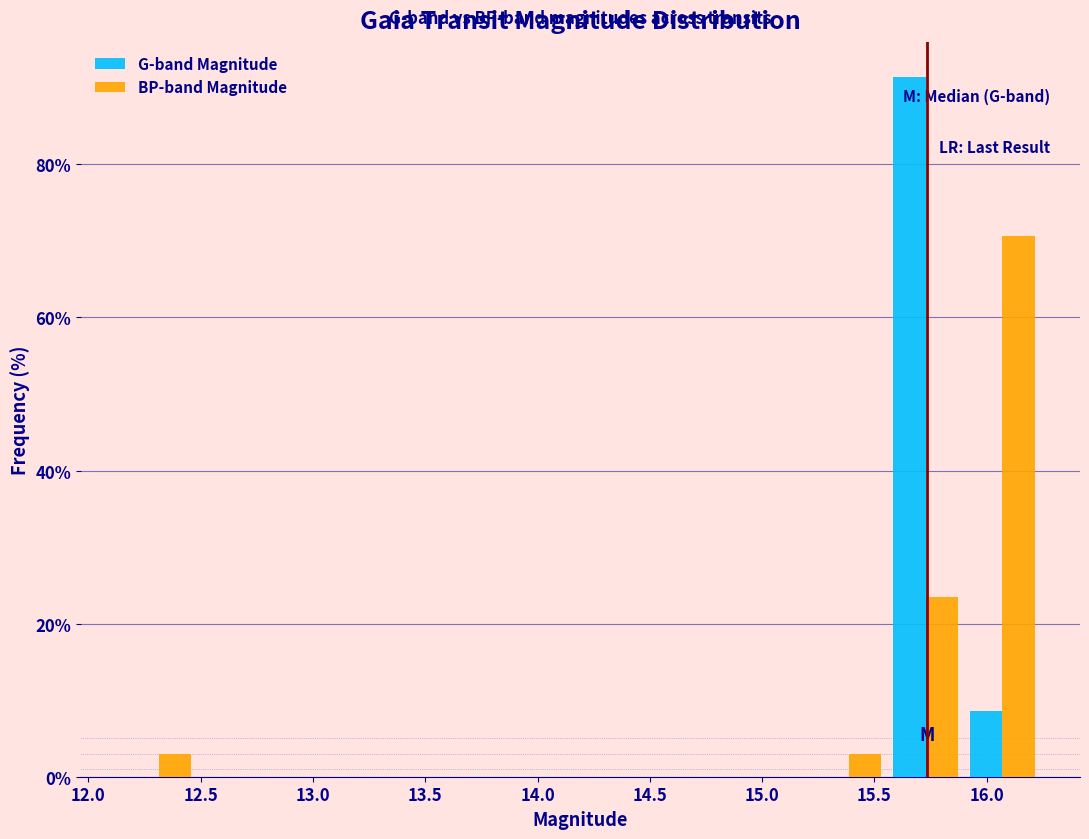

Reading left to right, transcribe this chart: for each range on the x-axis, give the height of each series' bar. Neither the bar edges nor the heights are printed on the chart, so give them approximately, as read against the axes.

12.15 to 12.50: G-band Magnitude=0	BP-band Magnitude=2
12.50 to 12.85: G-band Magnitude=0	BP-band Magnitude=0
12.85 to 13.15: G-band Magnitude=0	BP-band Magnitude=0
13.15 to 13.50: G-band Magnitude=0	BP-band Magnitude=0
13.50 to 13.85: G-band Magnitude=0	BP-band Magnitude=0
13.85 to 14.20: G-band Magnitude=0	BP-band Magnitude=0
14.20 to 14.55: G-band Magnitude=0	BP-band Magnitude=0
14.55 to 14.85: G-band Magnitude=0	BP-band Magnitude=0
14.85 to 15.20: G-band Magnitude=0	BP-band Magnitude=0
15.20 to 15.55: G-band Magnitude=0	BP-band Magnitude=2
15.55 to 15.90: G-band Magnitude=92	BP-band Magnitude=24
15.90 to 16.25: G-band Magnitude=8	BP-band Magnitude=70